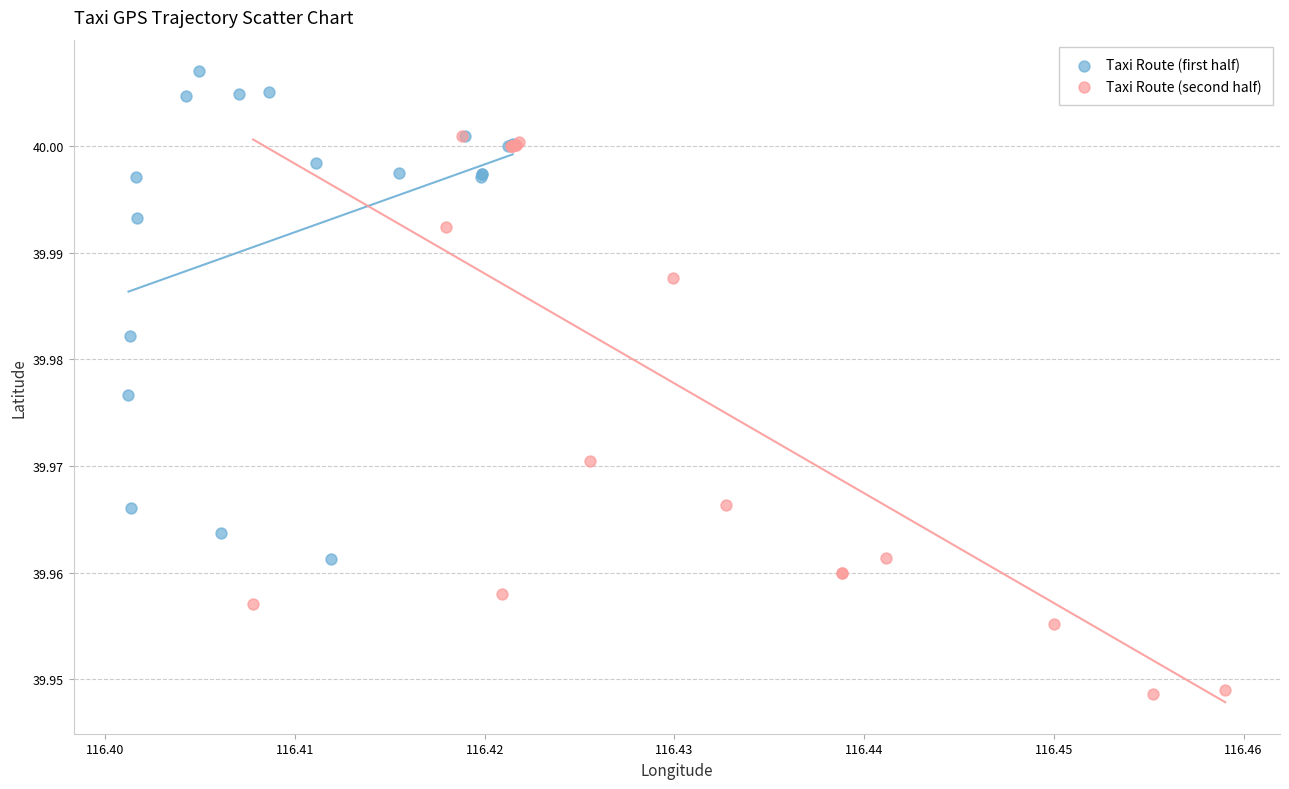

Which series contains the lowest Y value?

Taxi Route (second half)